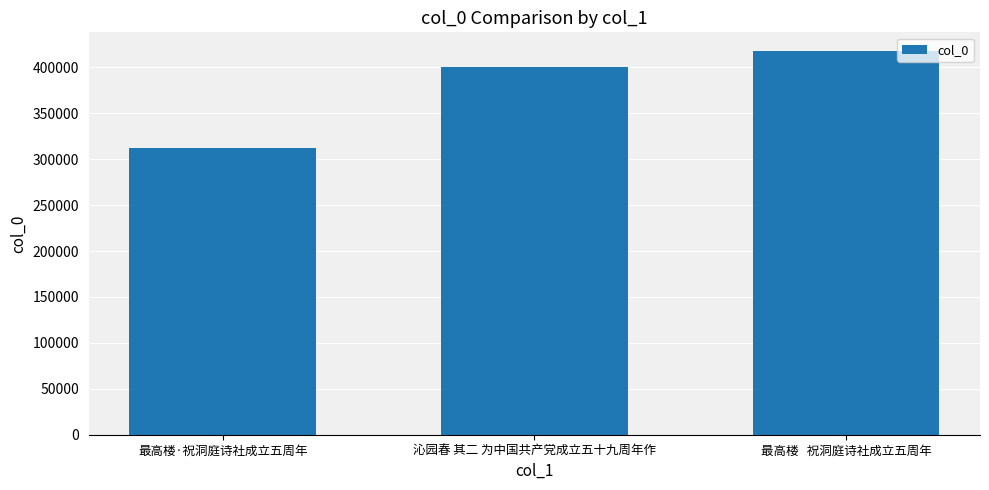

Reading left to right, list all the values displayed in this chart.

最高楼·祝洞庭诗社成立五周年=312464	沁园春 其二 为中国共产党成立五十九周年作=400462	最高楼   祝洞庭诗社成立五周年=417236